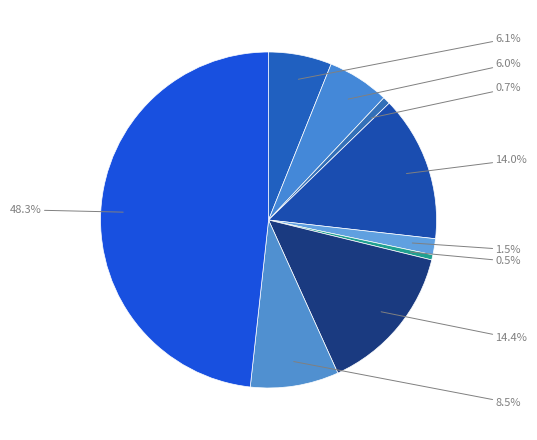

Is there any slice that represents more than half of the pie?

No